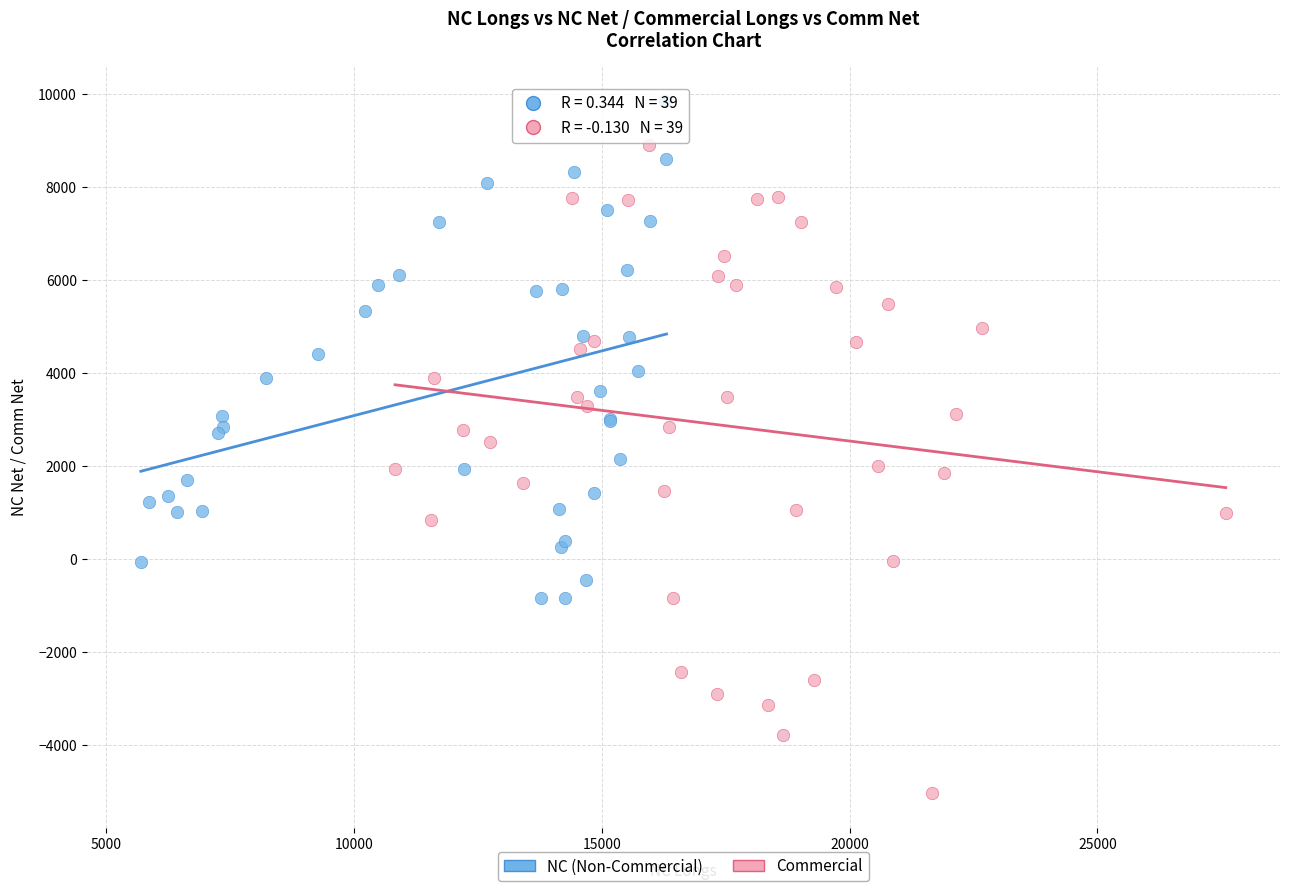

Which series reaches the minimum Y coordinate?

Commercial